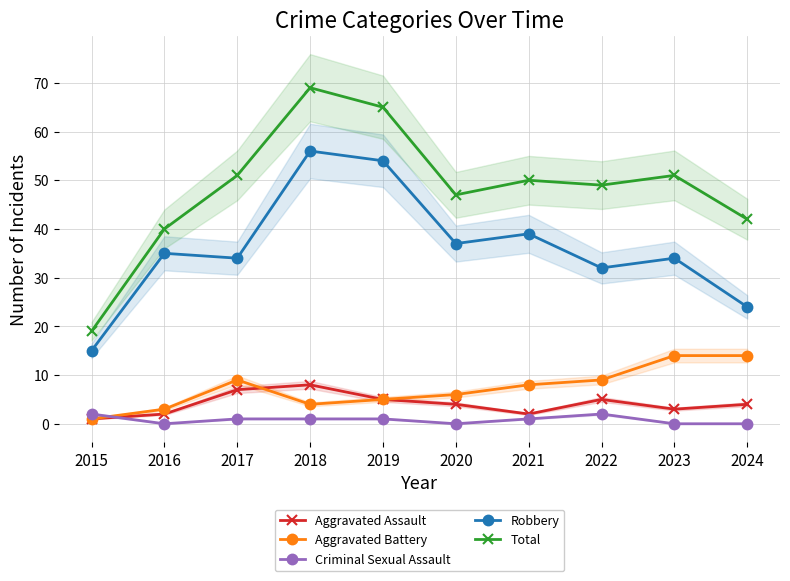

Reading right to left, extract all data points from this chart.

Aggravated Assault: 4	3	5	2	4	5	8	7	2	1
Aggravated Battery: 14	14	9	8	6	5	4	9	3	1
Criminal Sexual Assault: 0	0	2	1	0	1	1	1	0	2
Robbery: 24	34	32	39	37	54	56	34	35	15
Total: 42	51	49	50	47	65	69	51	40	19